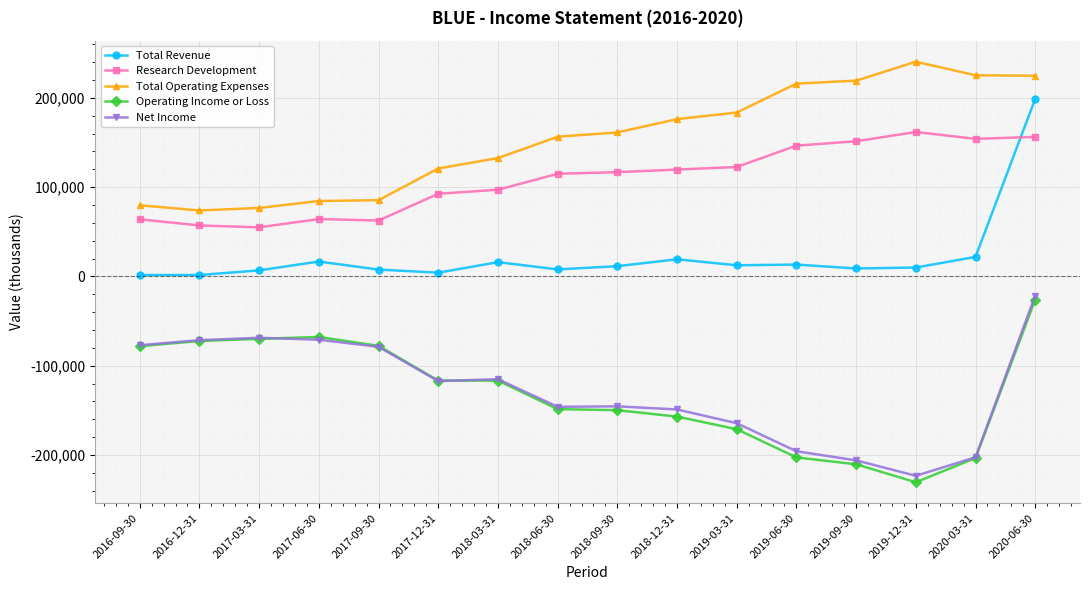

What is the difference between the maximum and minimum values in the Operating Income or Loss series?

204600